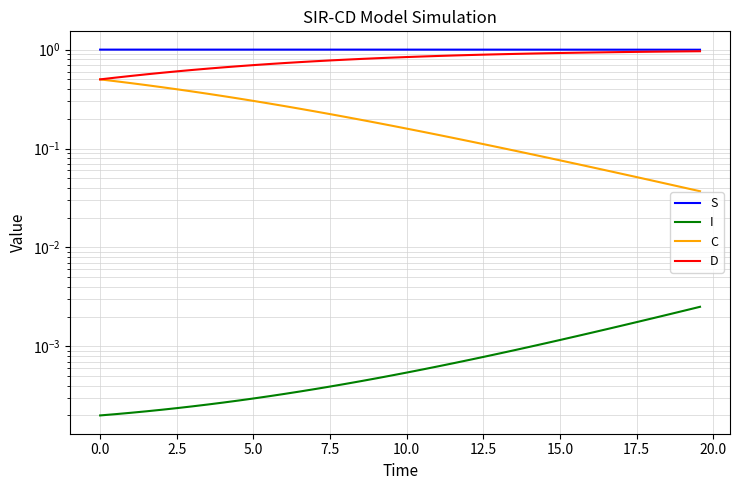

True or false: I and C cross at least once.

False